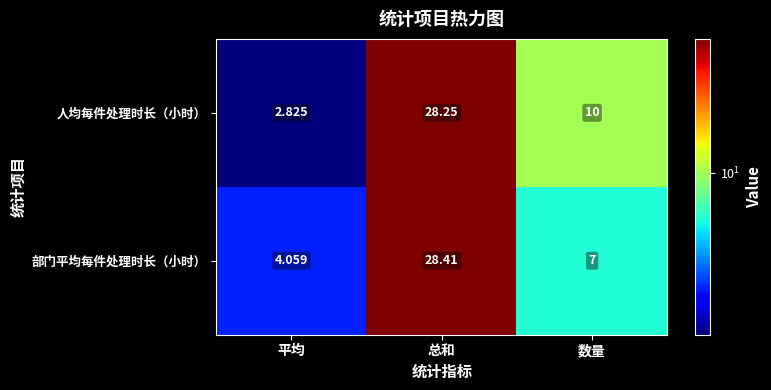

Which category has the highest value in the 部门平均每件处理时长（小时） series?

总和